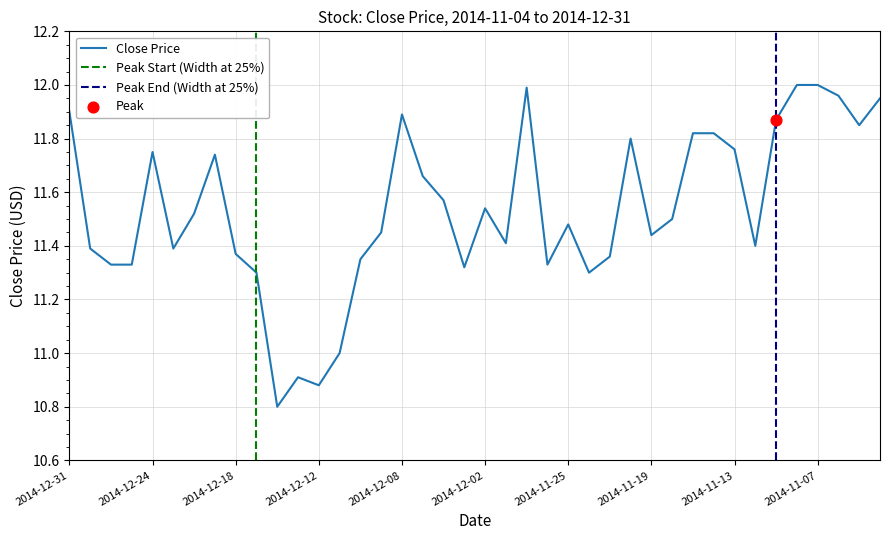

Between 2014-11-13 and 2014-11-25, which is larger?

2014-11-13